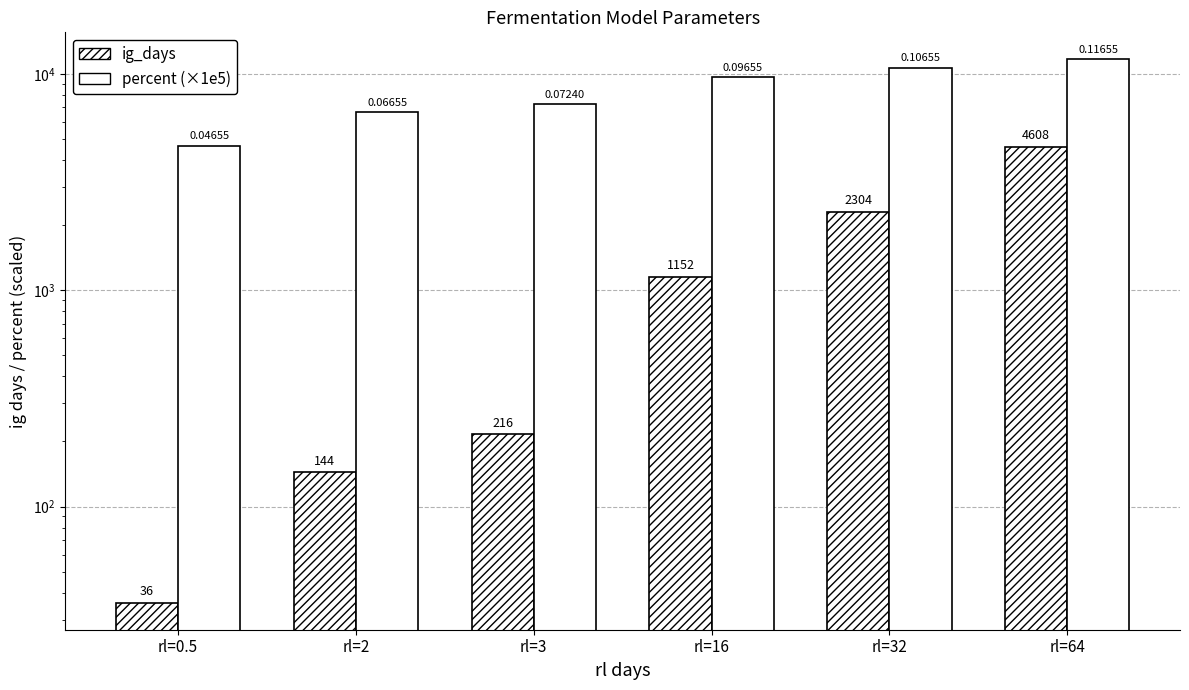

Reading left to right, transcribe all the data shown in this chart.

ig_days: 36.0	144.0	216.0	1152.0	2304.0	4608.0
percent (×1e5): 4655.4	6655.4	7240.3	9655.4	10655.4	11655.4